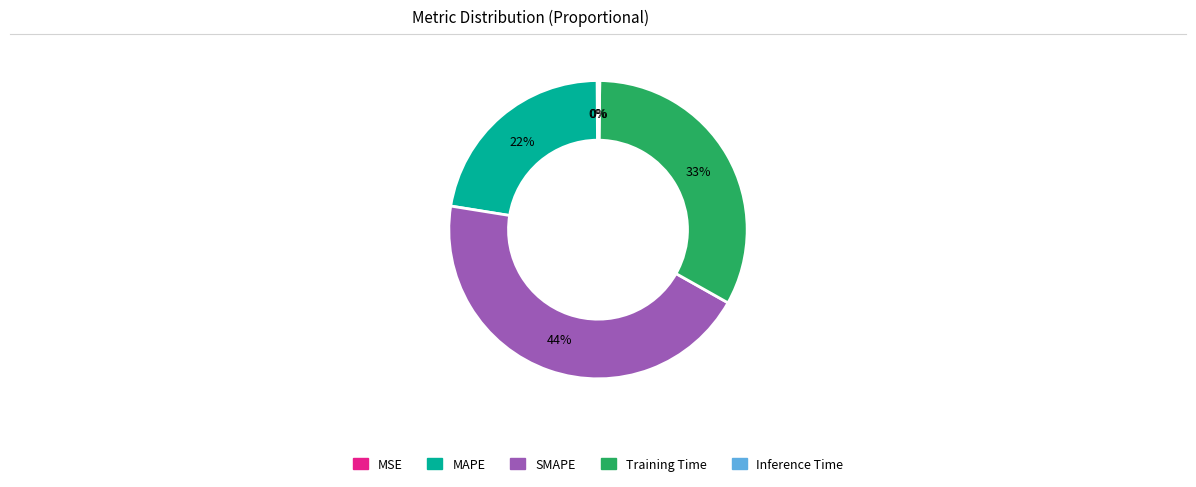

Which category has the biggest portion of the pie?

SMAPE